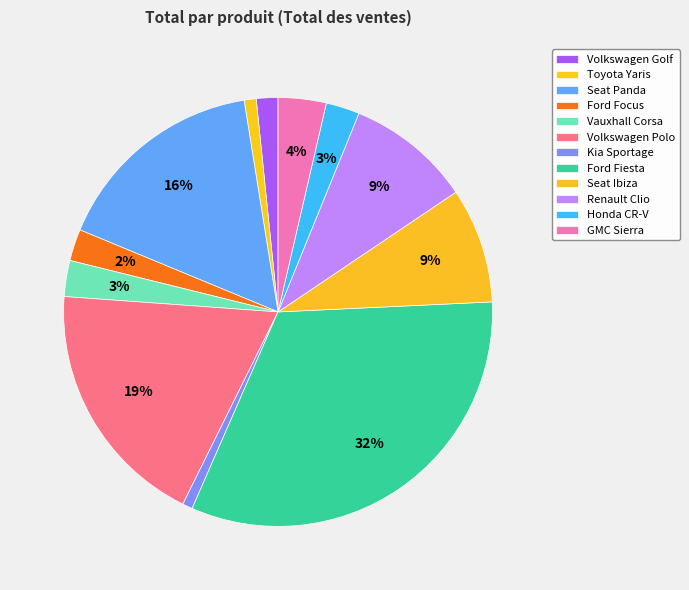

Count the number of slices in the pie.

12